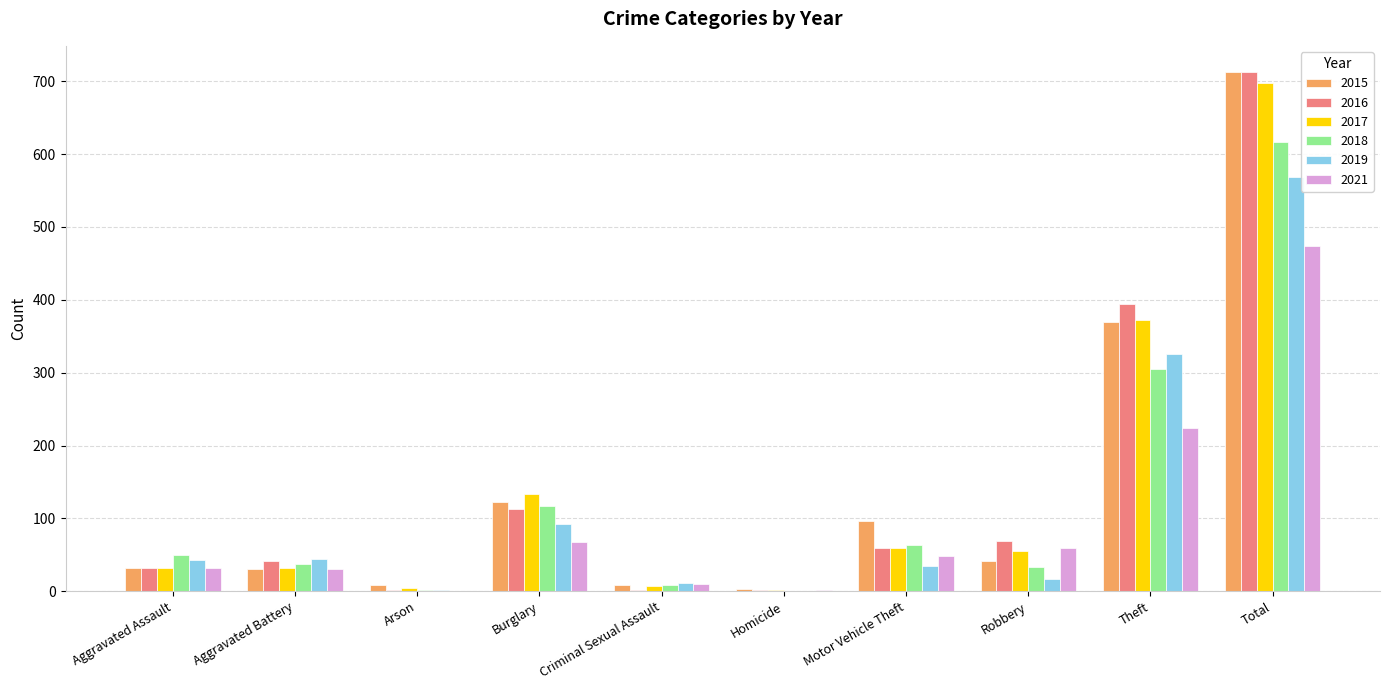

The value of 2018 at Motor Vehicle Theft is 63. True or false?

True